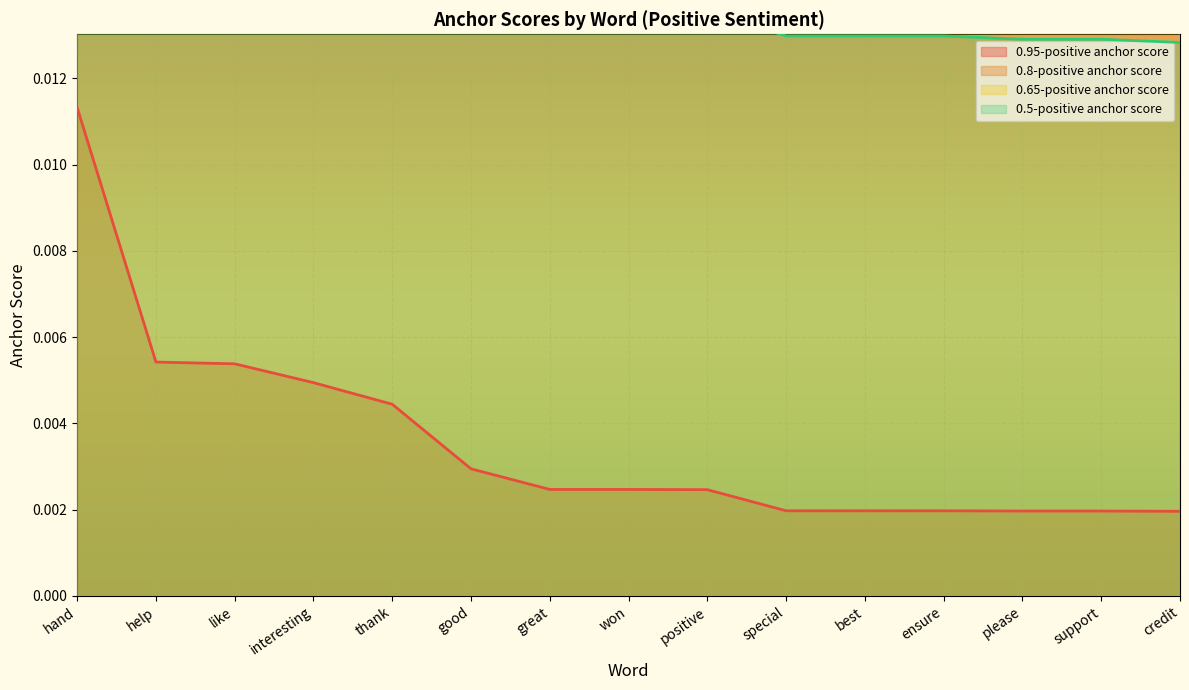

True or false: 0.5-positive anchor score and 0.8-positive anchor score cross at least once.

False